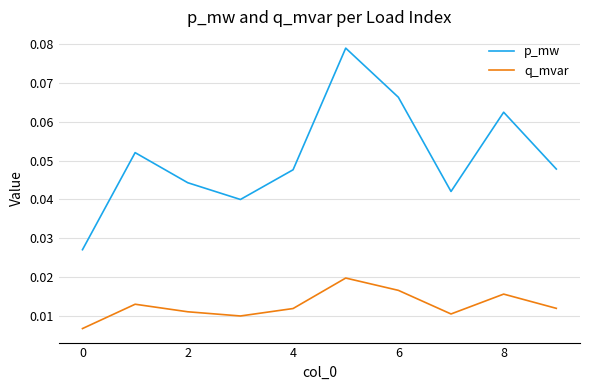

Which series has the largest range (max minus min)?

p_mw